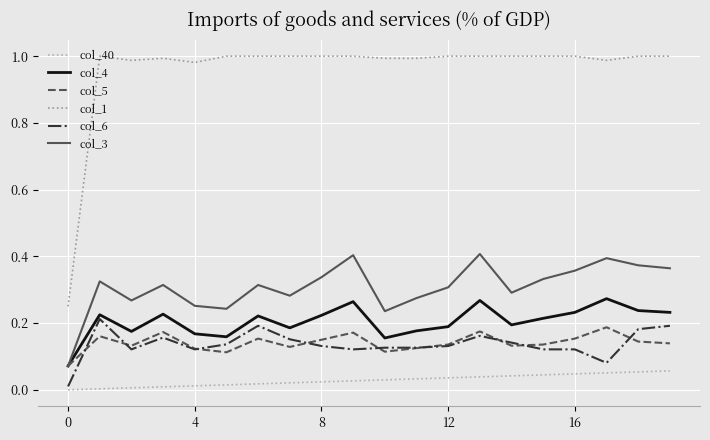

How many interior local peaks does the col_6 series have?

4